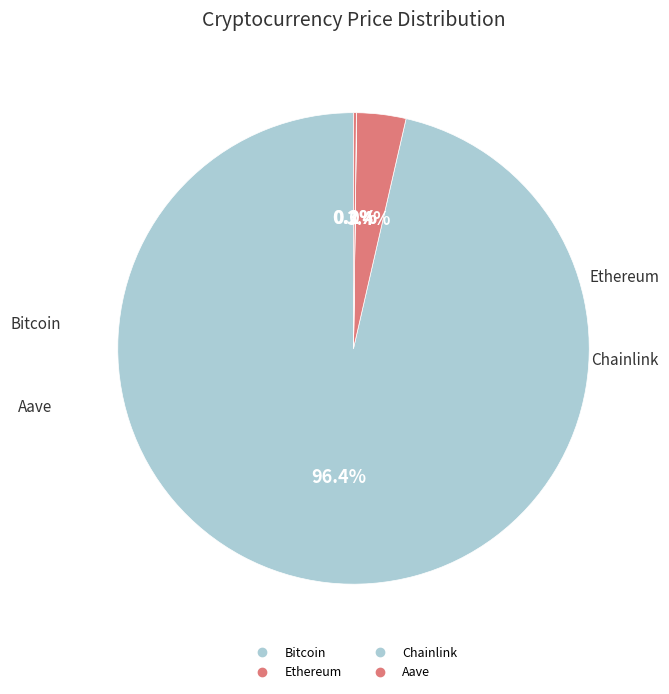

Does Bitcoin account for over 50% of the chart?

Yes